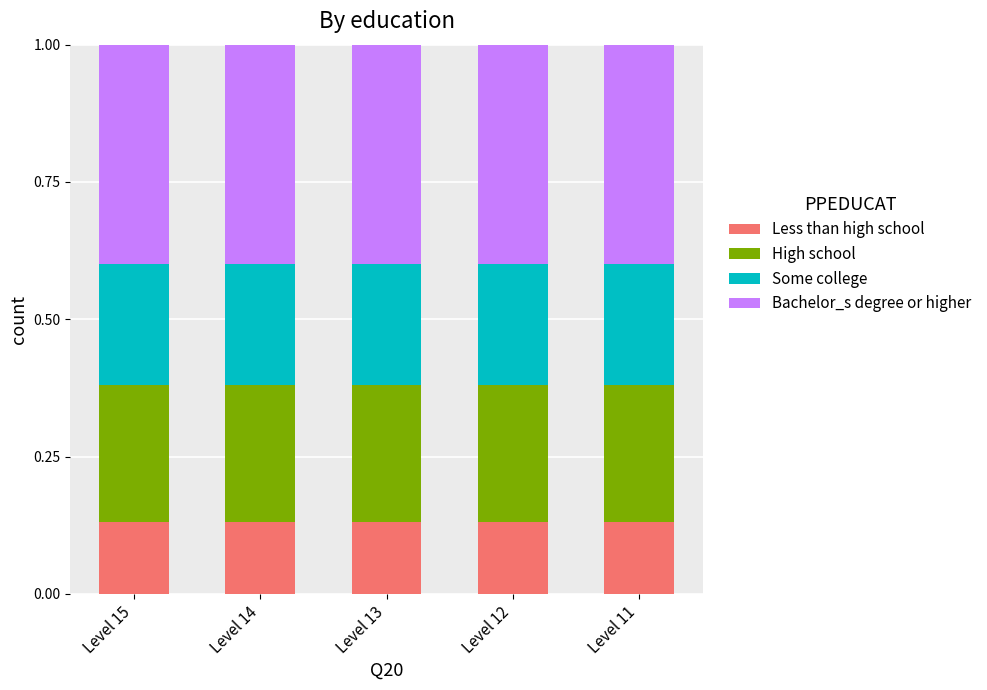

What is the average value of the Some college series?

0.2